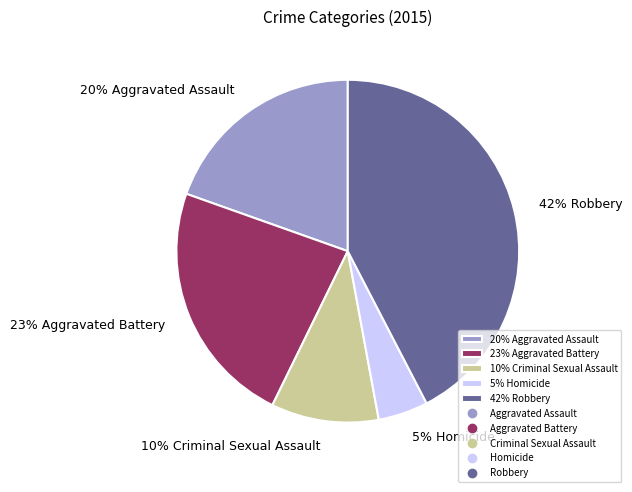

Is there any slice that represents more than half of the pie?

No